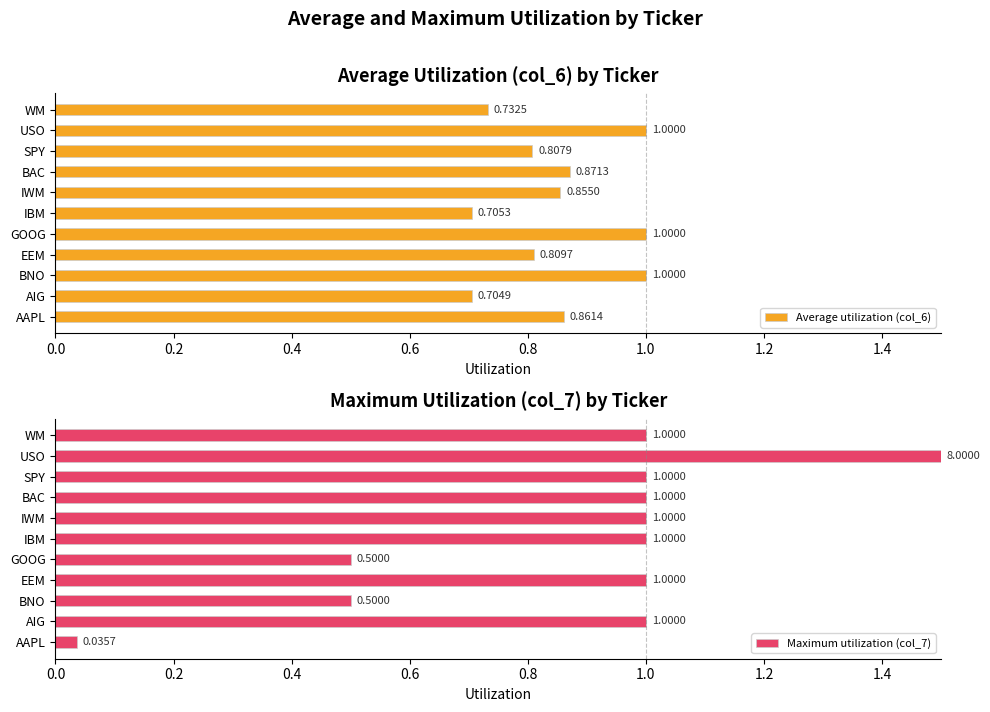

Rank the series by their average value, from highest to lowest.

Maximum utilization (col_7), Average utilization (col_6)